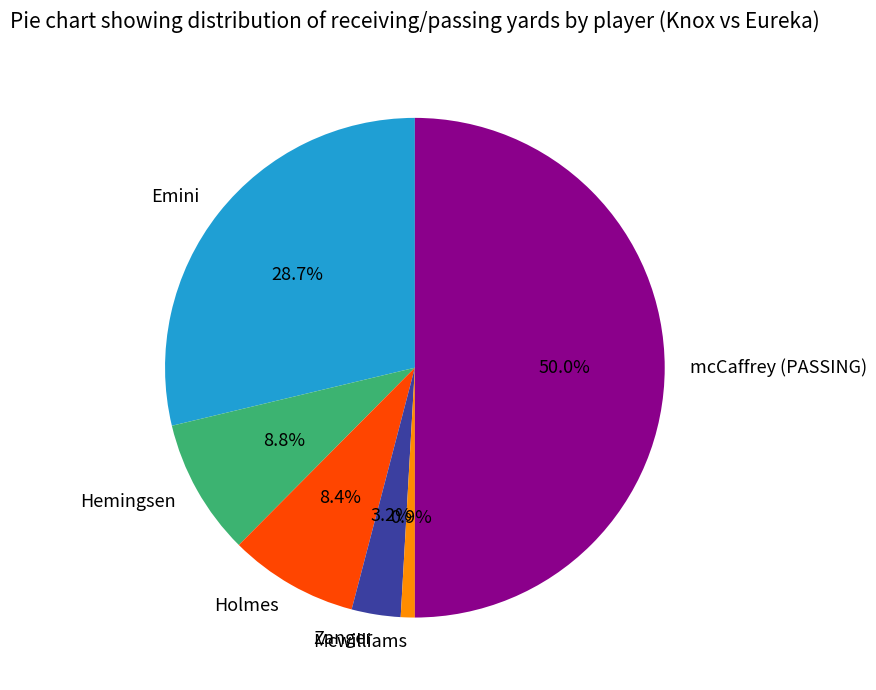

The Emini slice represents 34% of the pie. True or false?

False